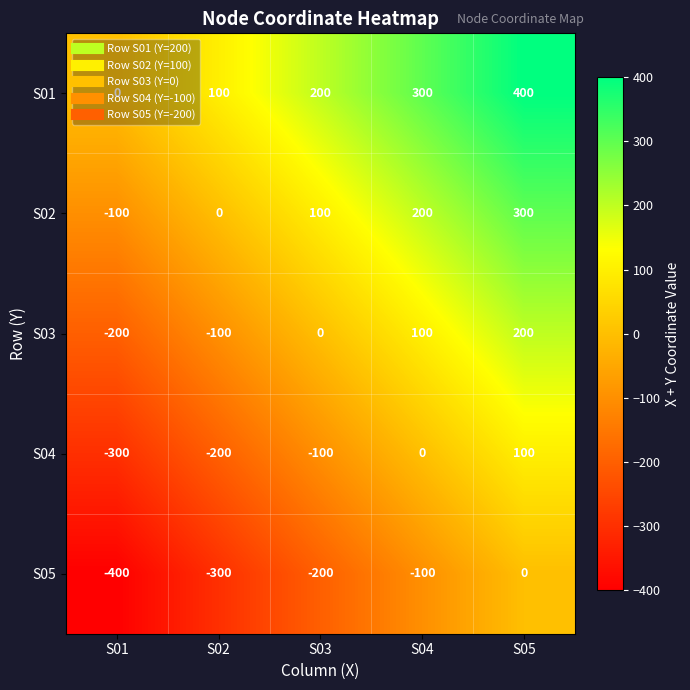

The value of S04 at S03 is -100. True or false?

True